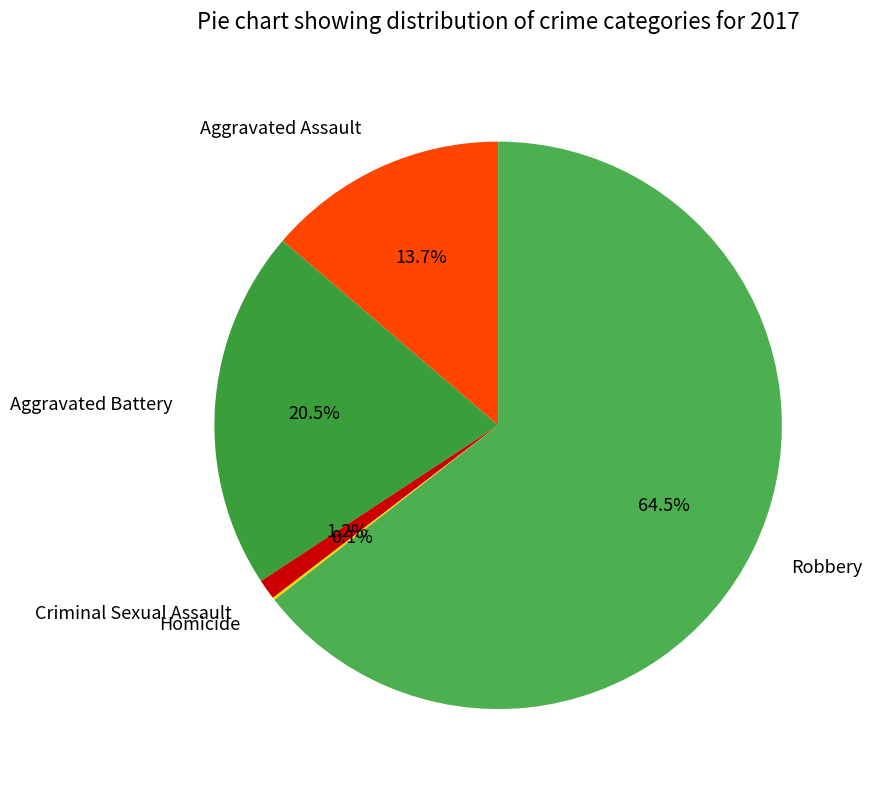

What is the ratio of the value at Aggravated Battery to the value at Robbery?

0.3